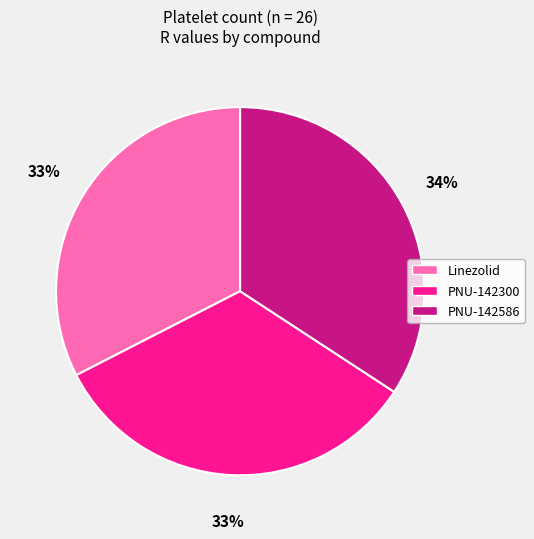

Does PNU-142586 account for over 50% of the chart?

No